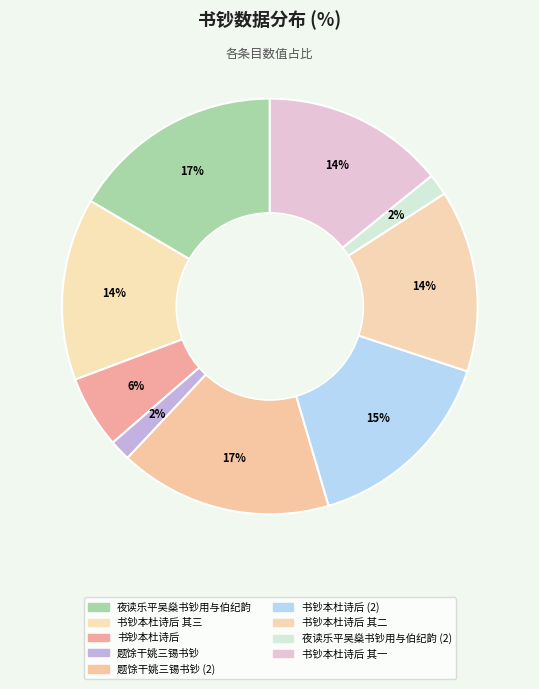

How many slices are in this pie chart?

9